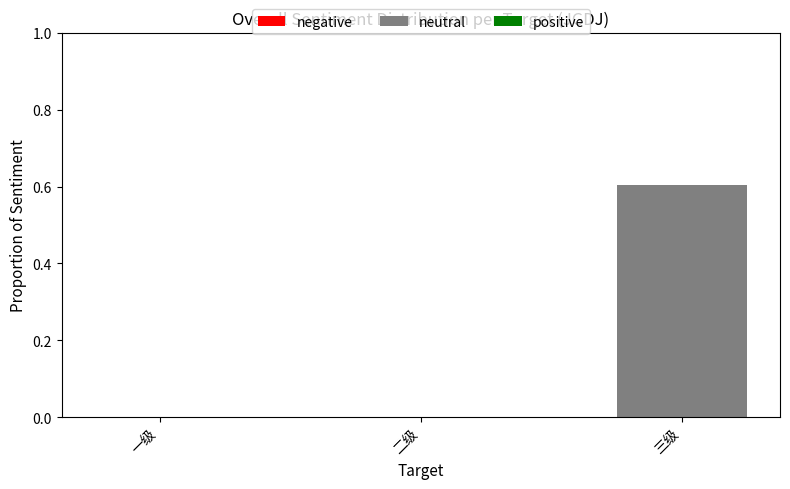

How many distinct data groups are displayed?

1